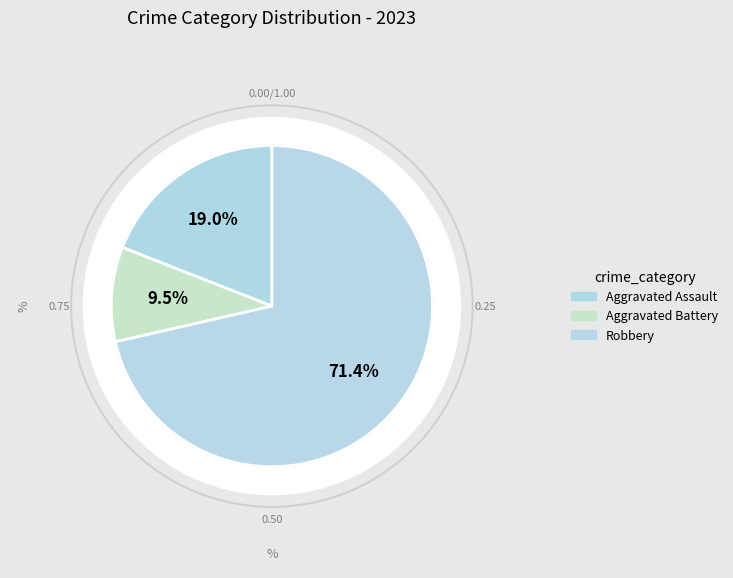

True or false: Criminal Sexual Assault accounts for 1% of the total.

False